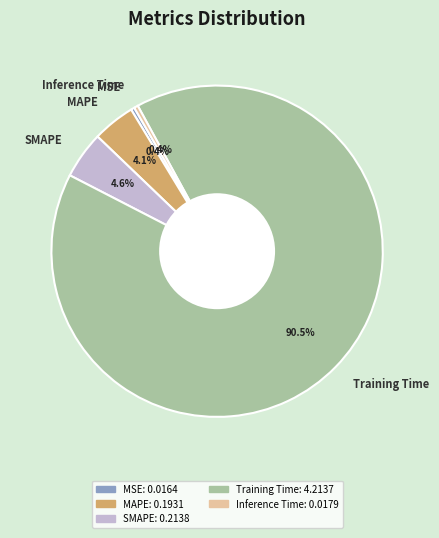

Is it true that Training Time is 99% of the pie?

False